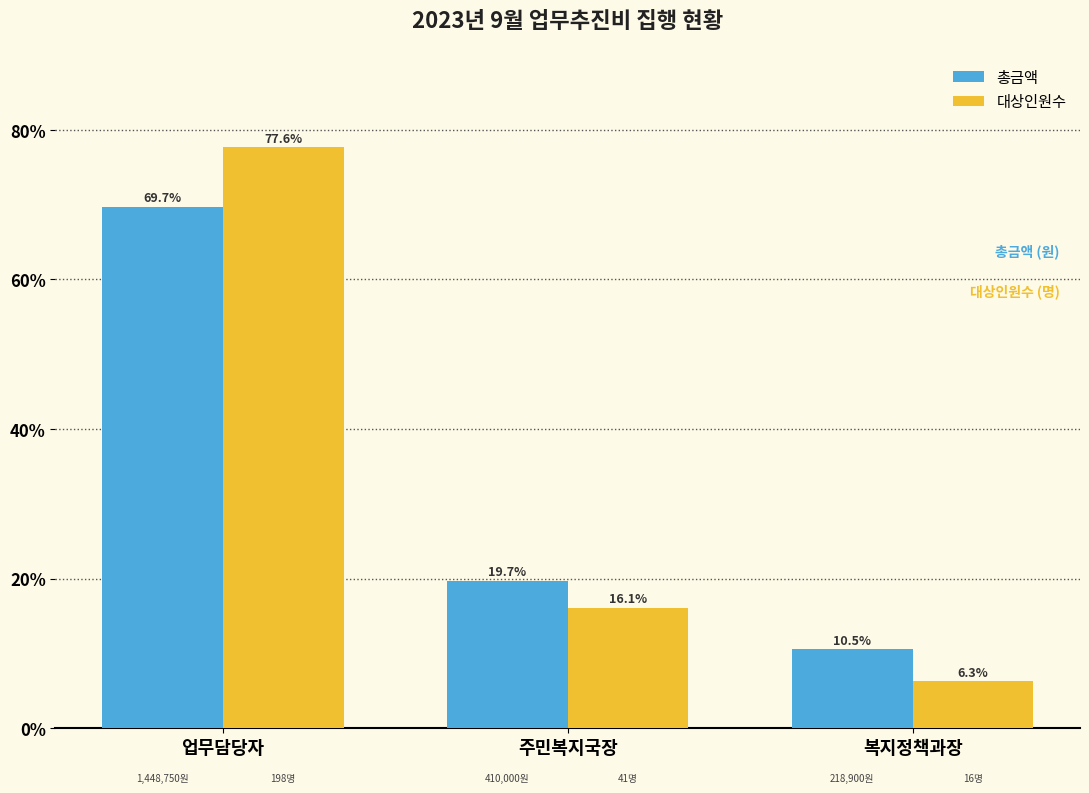

What is the lowest value of the 대상인원수 series?

6.3